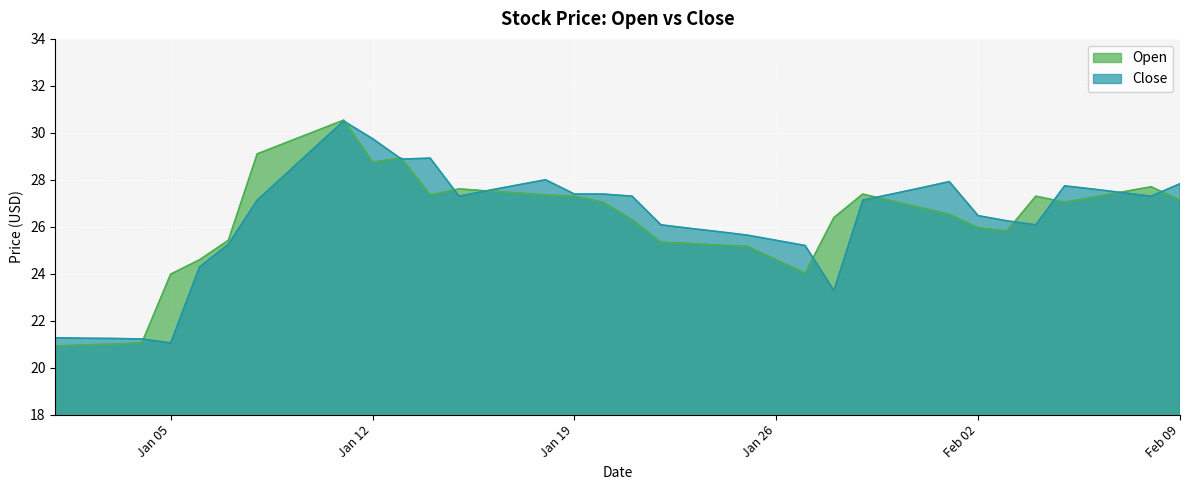

After their last crossing, which series has the higher values: Open or Close?

Close